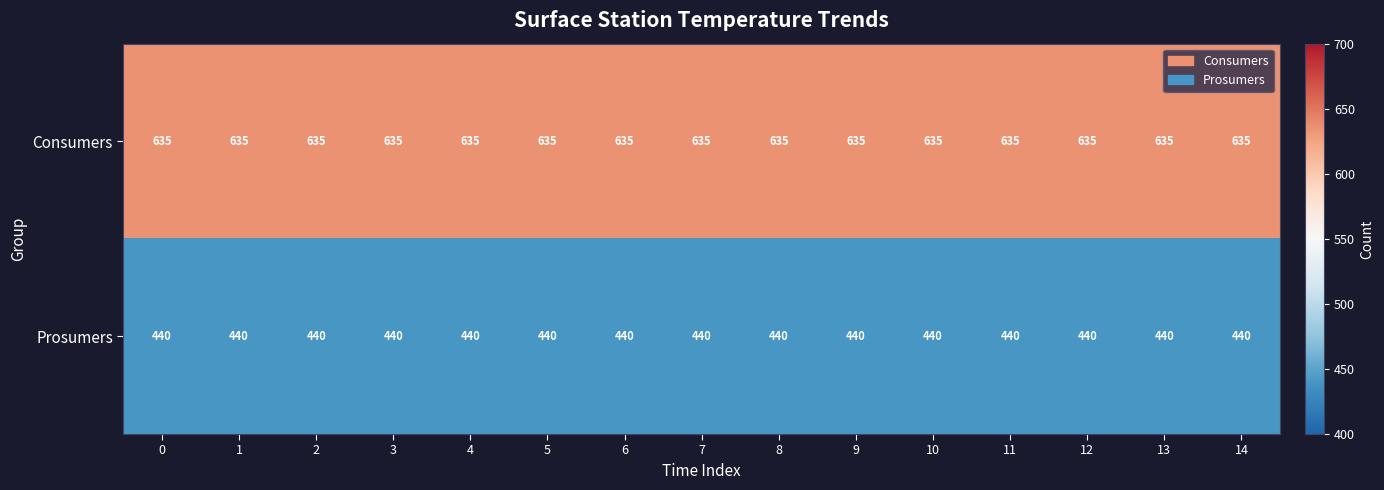

What is the spread (max minus min) of values at 1?

195